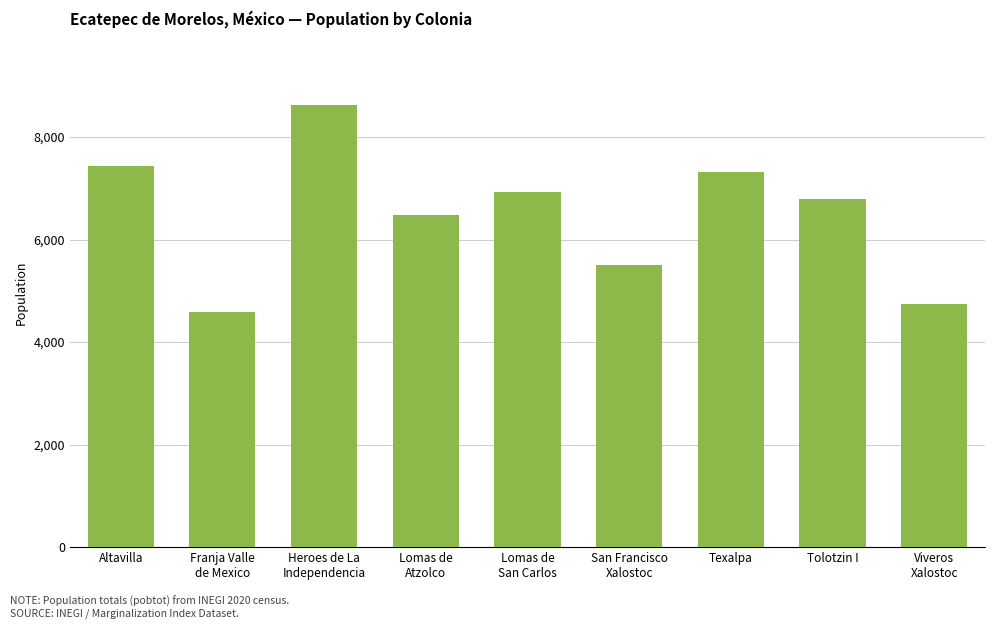

Reading left to right, extract all data points from this chart.

Altavilla=7435.2	Franja Valle
de Mexico=4587.0	Heroes de La
Independencia=8630.6	Lomas de
Atzolco=6488.4	Lomas de
San Carlos=6937.2	San Francisco
Xalostoc=5507.0	Texalpa=7310.3	Tolotzin I=6783.8	Viveros
Xalostoc=4745.7